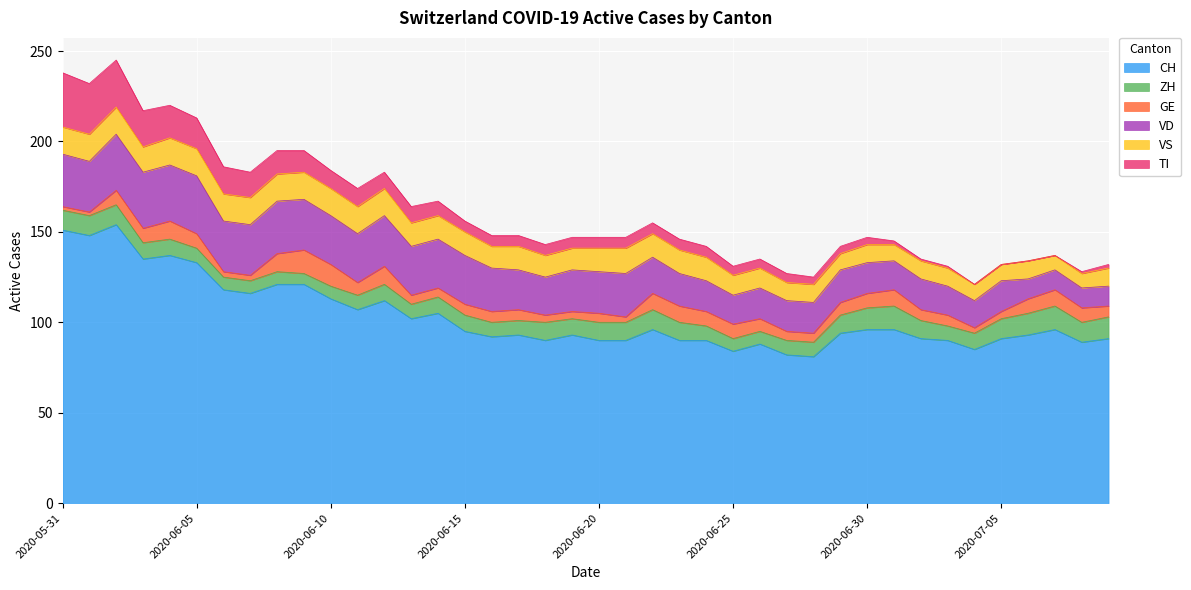

Rank the series at 2020-06-12 from lowest to highest value.

ZH, TI, GE, VS, VD, CH